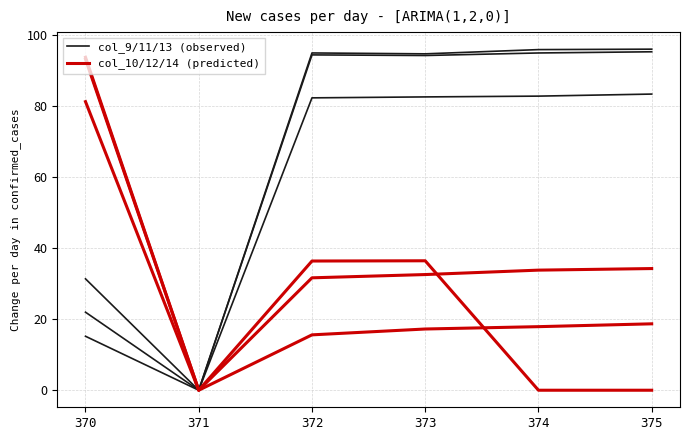

What is the value of the col_10/12/14 (predicted) point at the 6th from the left?

34.2